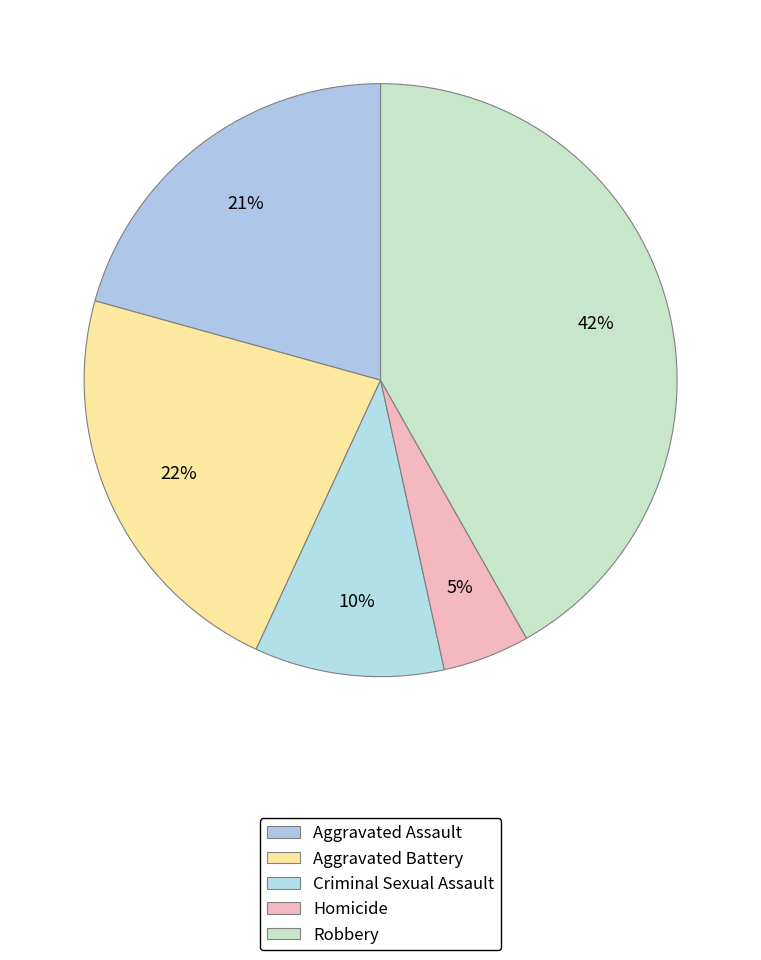

True or false: Robbery accounts for 28% of the total.

False